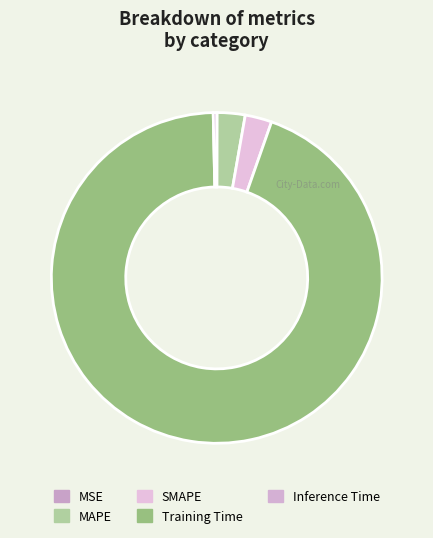

Rank the categories by value from lowest to highest.

MSE, Inference Time, SMAPE, MAPE, Training Time